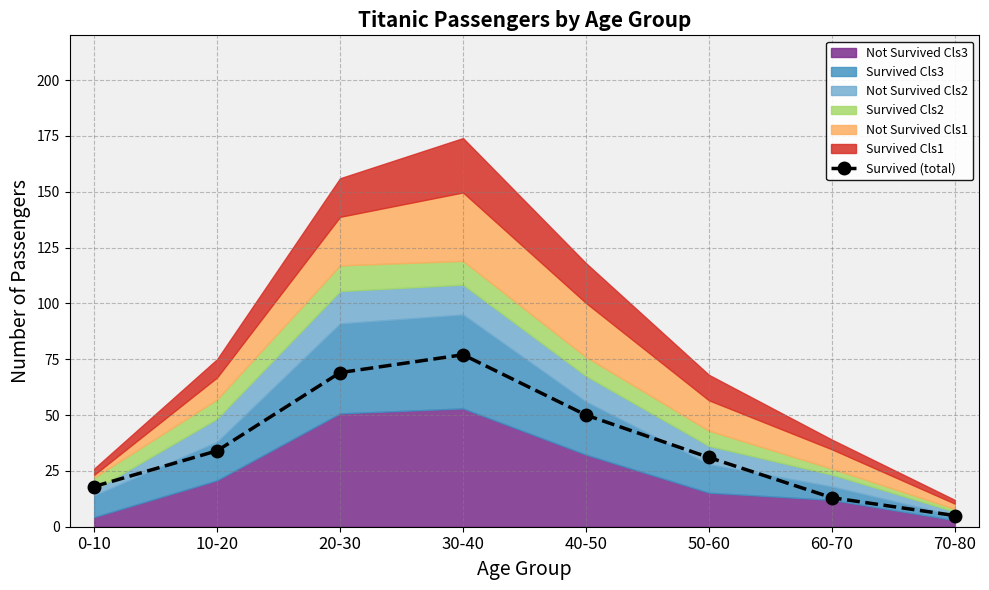

Count the number of categories in the chart.

8